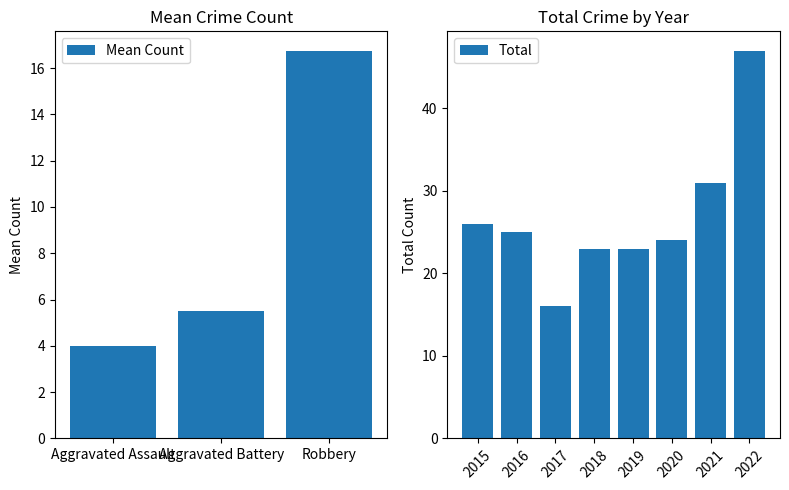

Which category has the highest value in the Aggravated Assault series?

2022